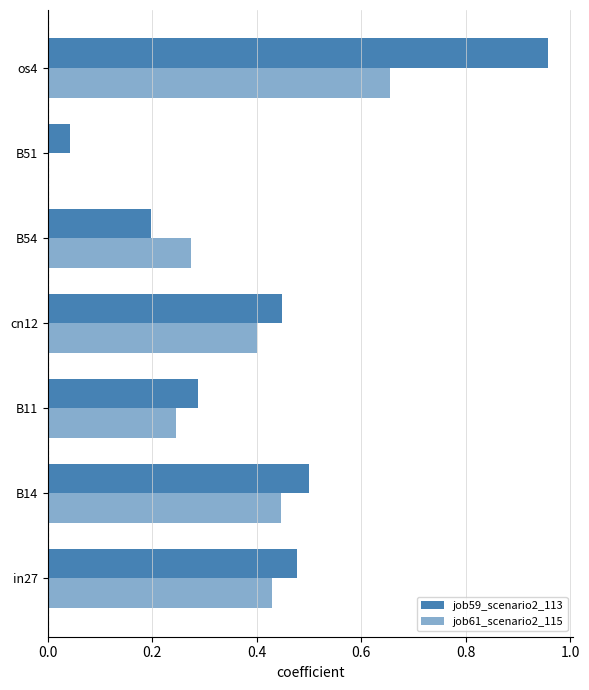

How many series are shown in this chart?

2